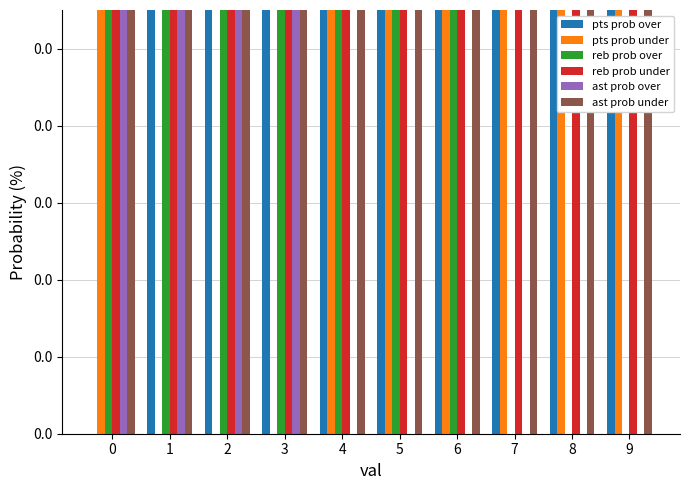

Which series has the largest total across all categories?

ast prob under